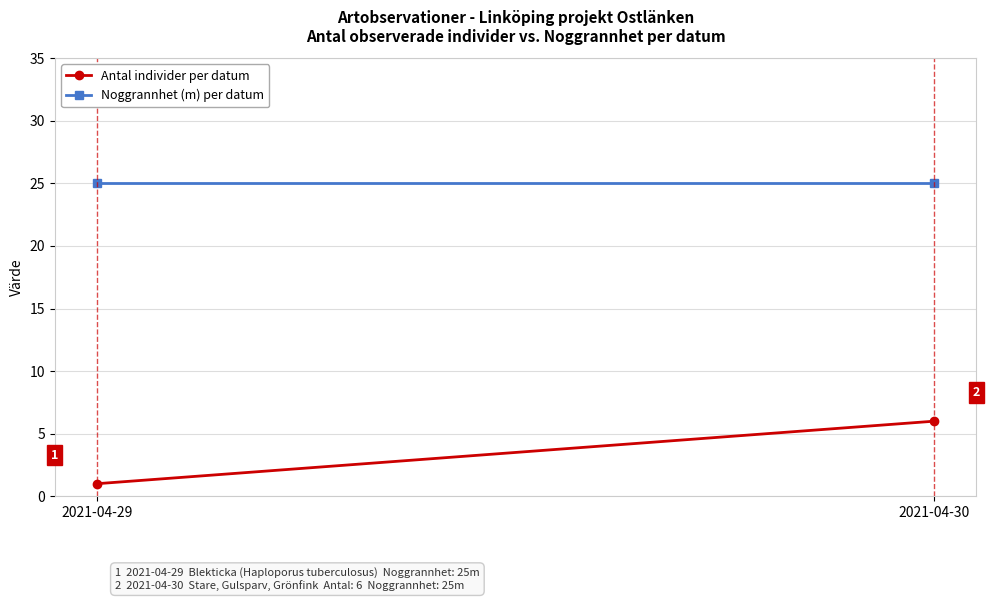

What is the difference between the highest and lowest values at 2021-04-29?

24